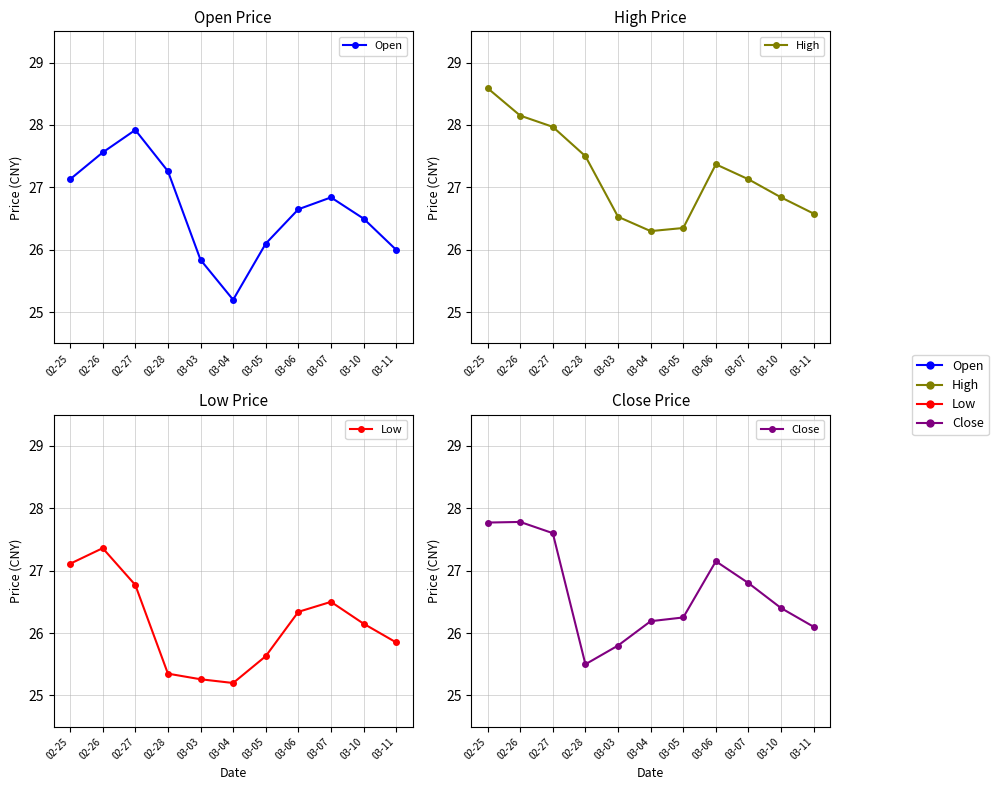

At which category does Low reach its first local valley?

03-04